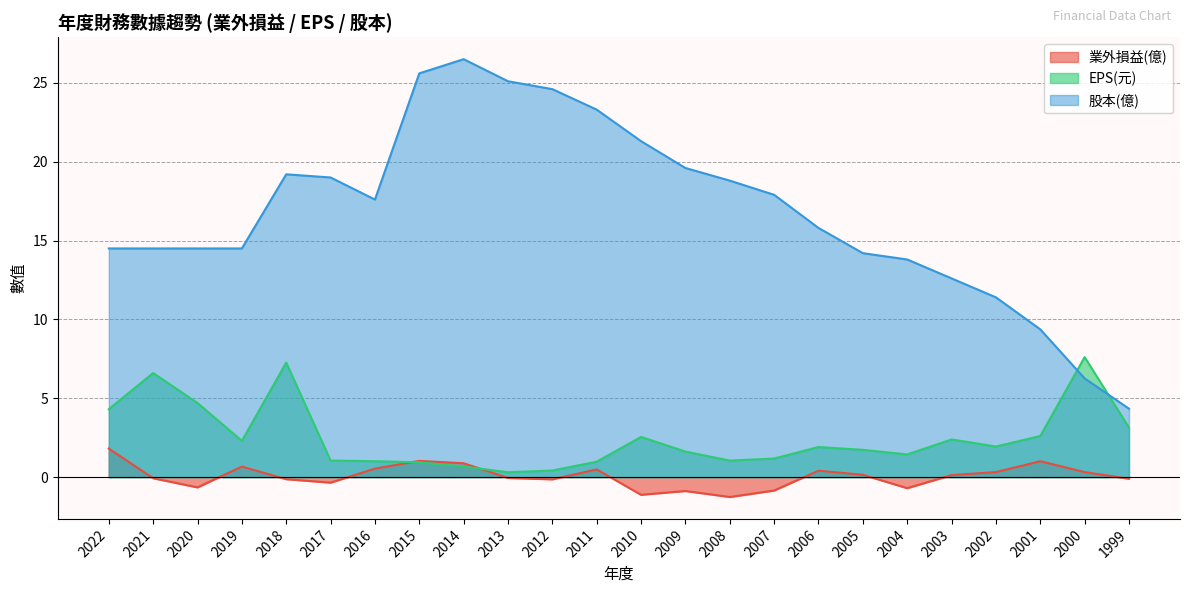

At which category does 業外損益(億) reach its first local valley?

2020